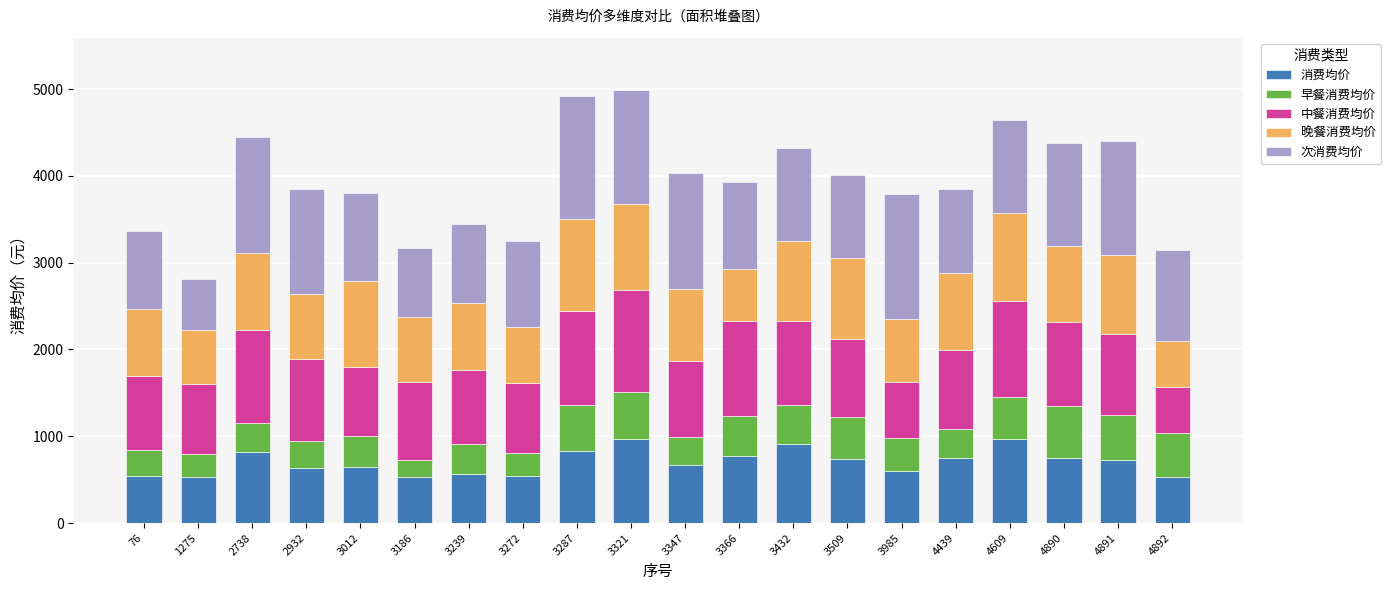

What is the total value across all series at 3432?

4323.3